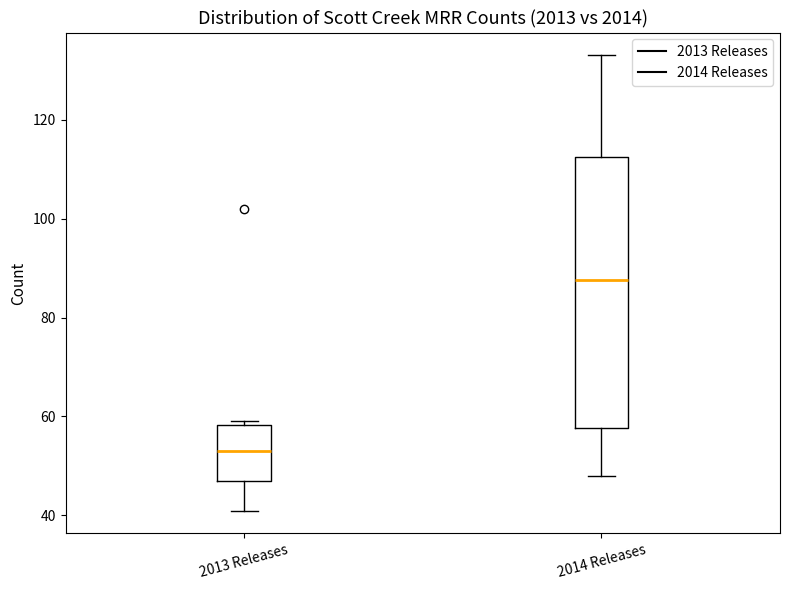

Reading left to right, transcribe this box plot: for each box, give where its median line is, the range the box spans, and where its two whiskers end, as read against the y-axis. The values are not printed on the chart, so give them approximately, as read against the axis.

2013 Releases: median 54, box 48 to 58, whiskers 42 to 60
2014 Releases: median 88, box 58 to 112, whiskers 48 to 134